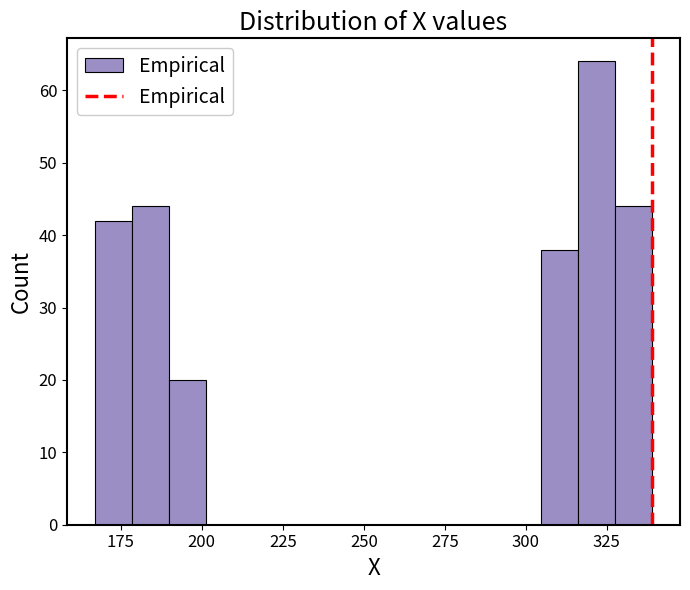

Read against the x-axis, roughly where is the centre of the tallest bar?

320